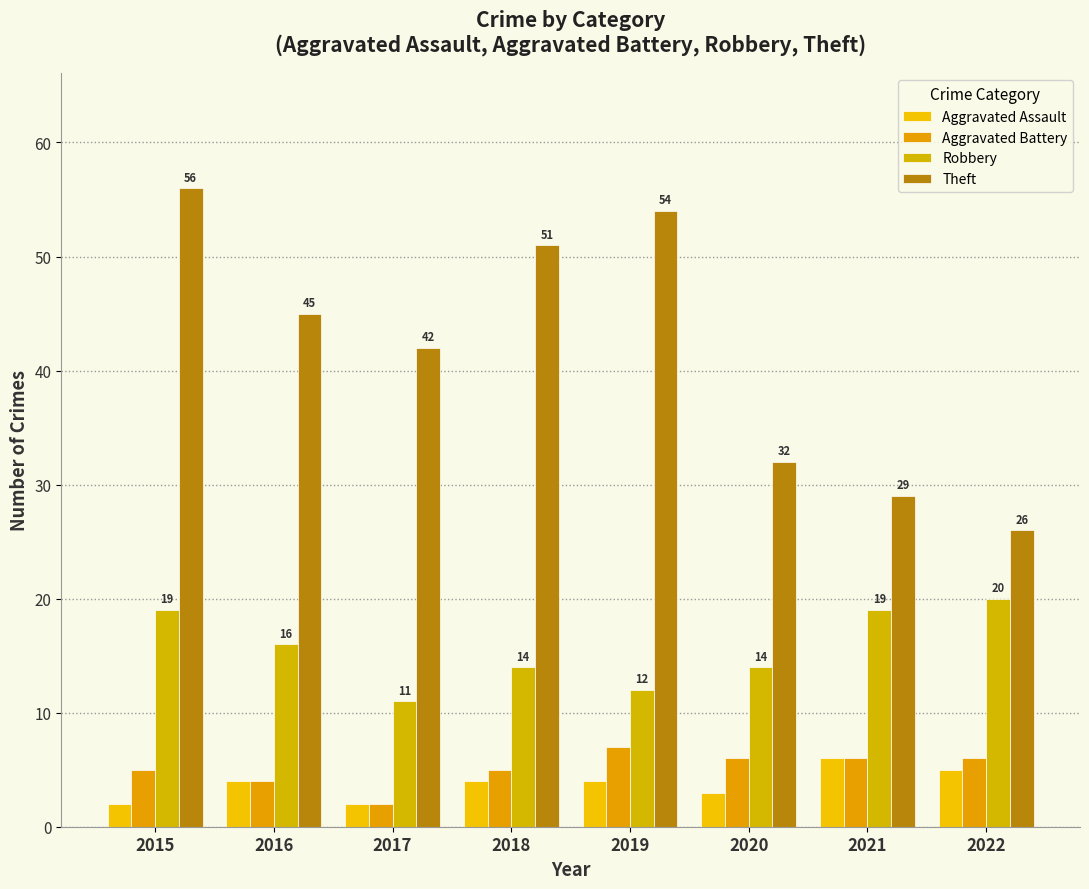

What is the maximum value for Aggravated Battery?

7